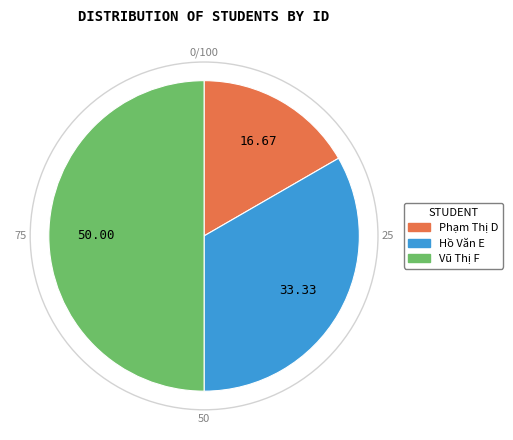

Which slice is the smallest?

Phạm Thị D